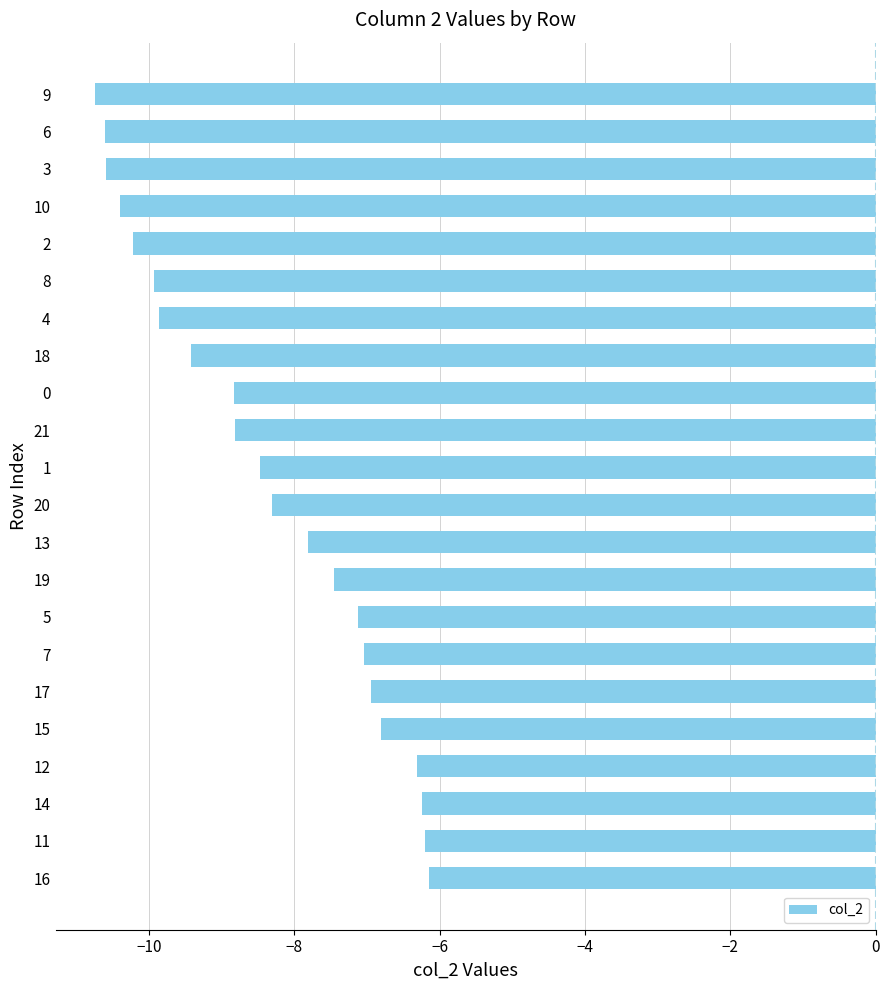

The chart shows a value of -14.3 at 16. True or false?

False